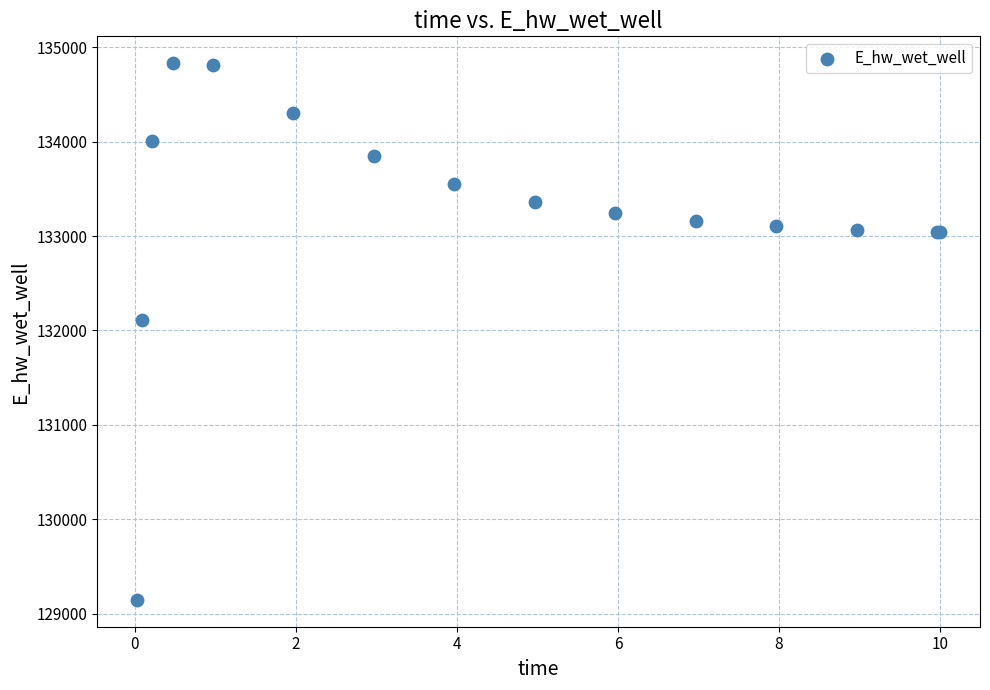

What Y value in the scatter plot is closest to 131988?

132112.4